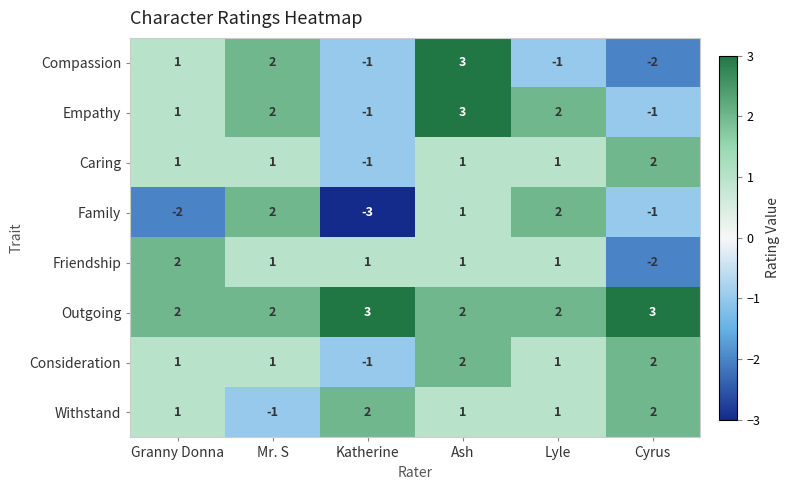

The value of Outgoing at Katherine is 3. True or false?

True